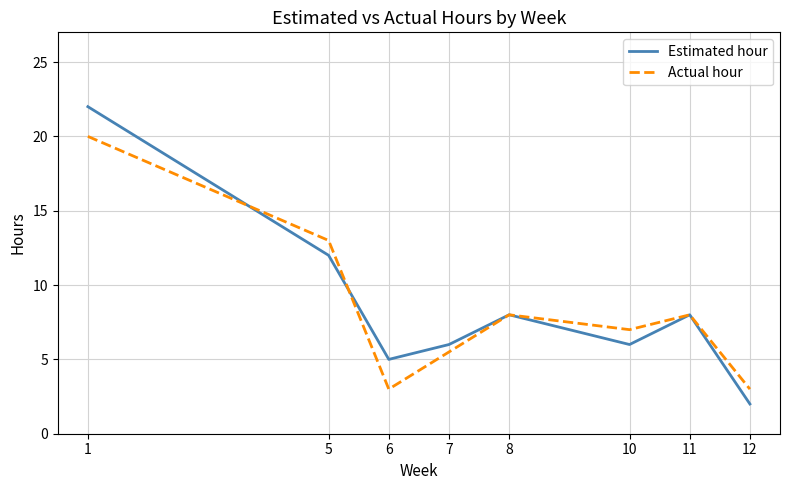

Rank the series by their maximum value, from highest to lowest.

Estimated hour, Actual hour